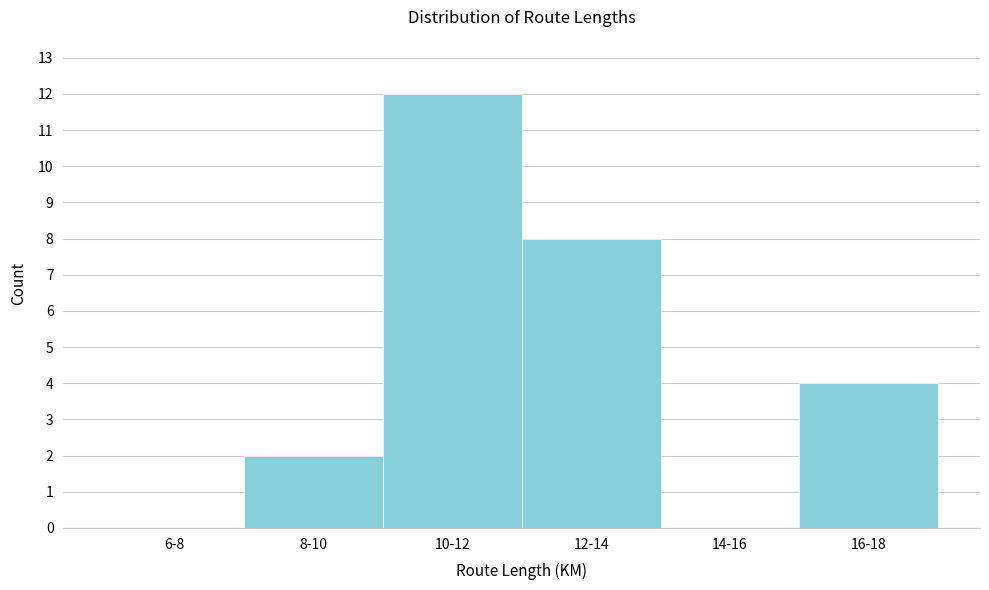

Reading left to right, extract all data points from this chart.

6-8=0	8-10=2	10-12=12	12-14=8	14-16=0	16-18=4